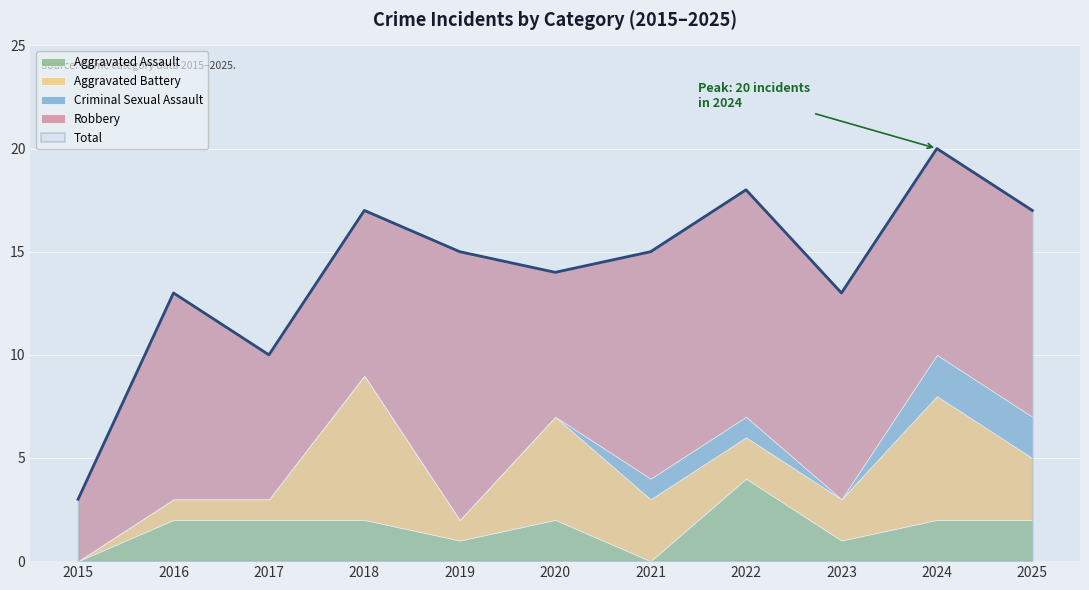

Rank the series at 2017 from lowest to highest value.

Criminal Sexual Assault, Aggravated Battery, Aggravated Assault, Robbery, Total